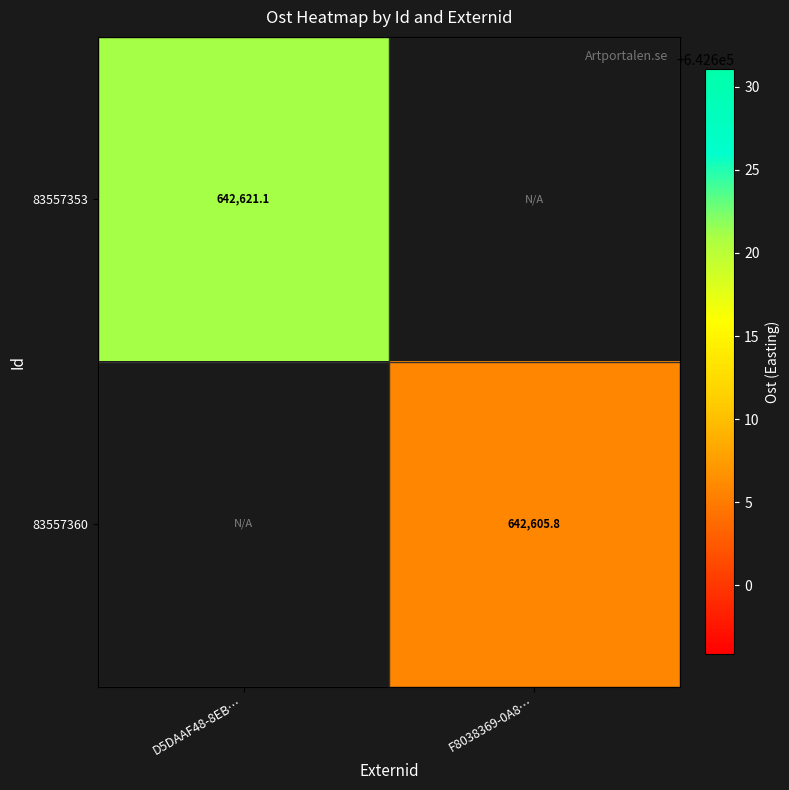

Is the value of 83557353 at D5DAAF48-8EB… greater than the value of 83557360 at F8038369-0A8…?

Yes